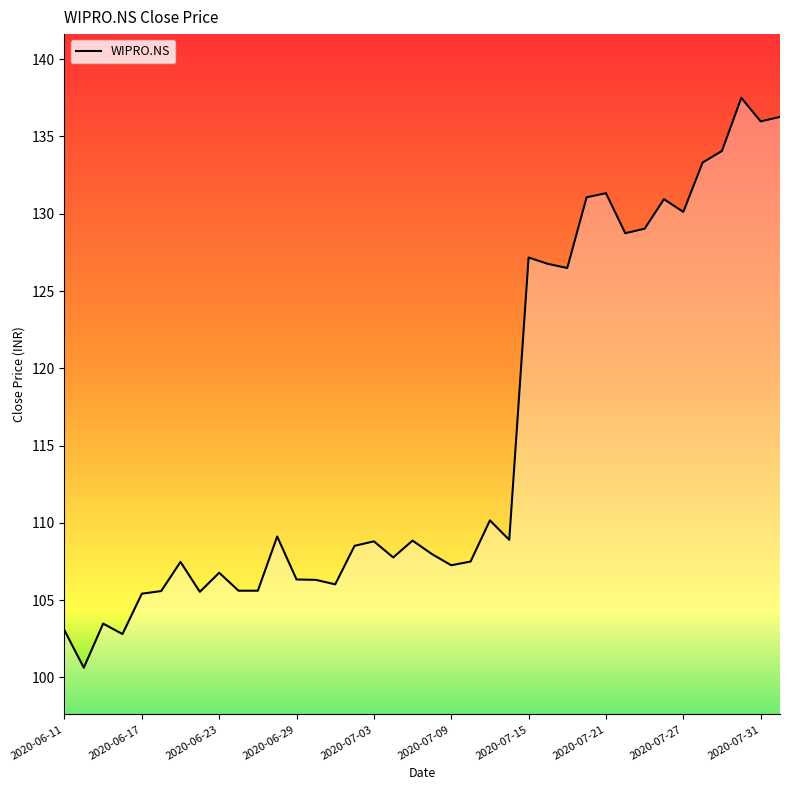

True or false: the data has more than 1 interior local peaks.

True